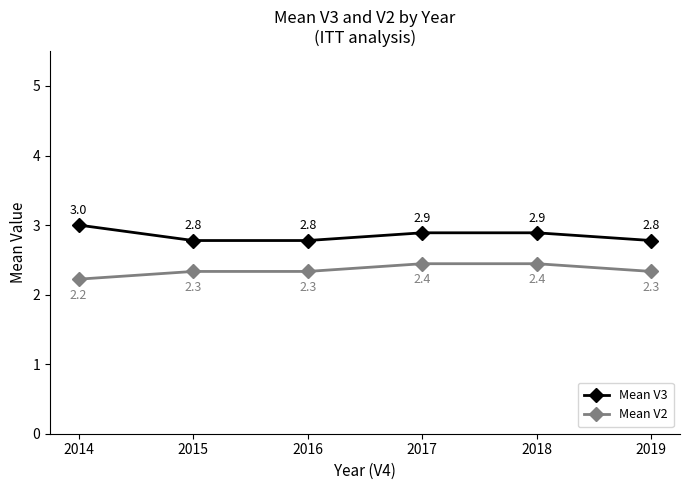

Does the chart display data point markers on the line(s)?

Yes